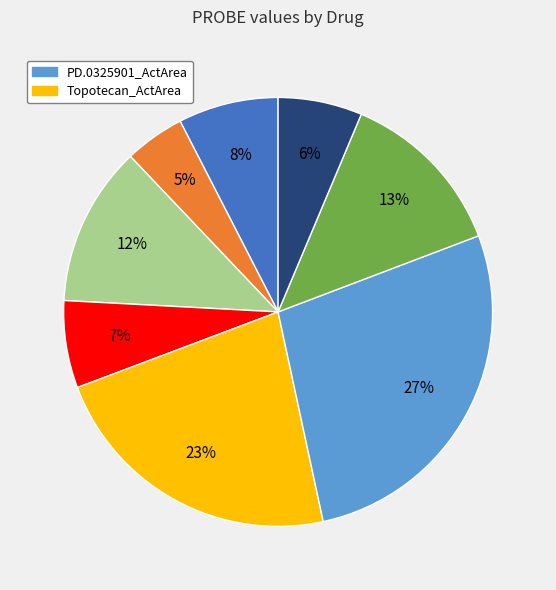

How many slices are in this pie chart?

8